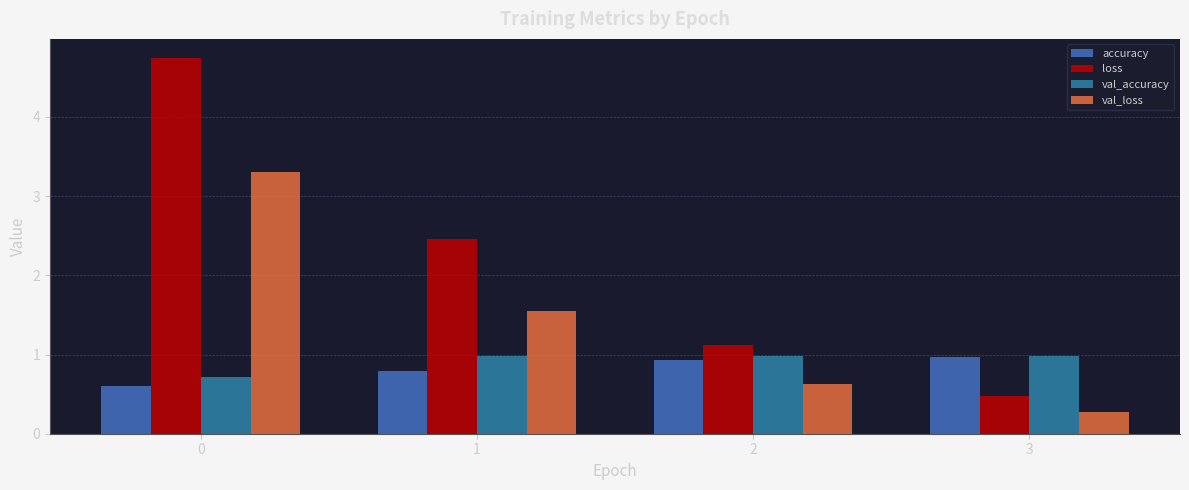

Rank the categories by loss value from lowest to highest.

3, 2, 1, 0